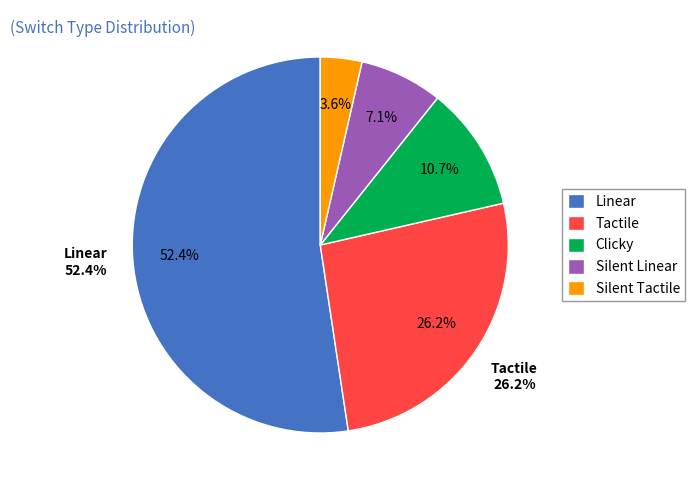

What is the majority slice?

Linear